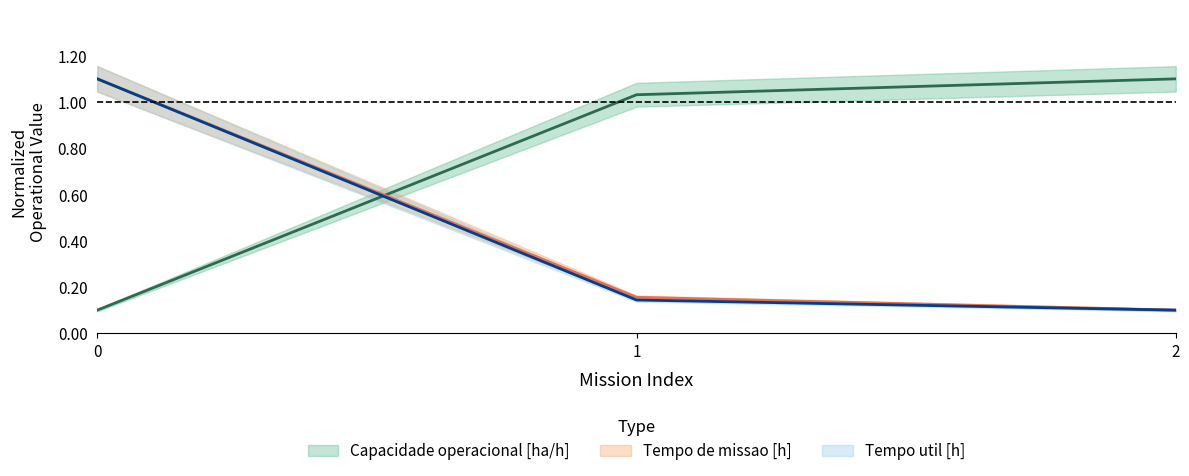

What is the difference between the highest and lowest values at 0?

1.0